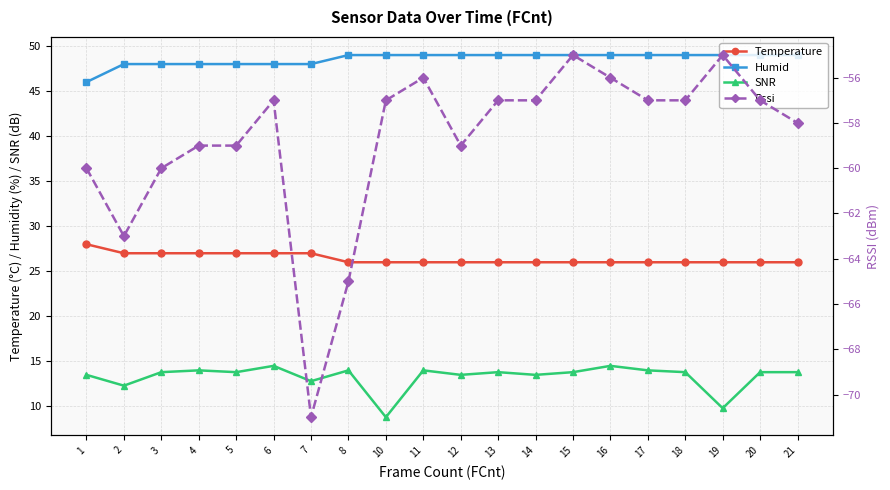

Which category has the highest value across all series?

8